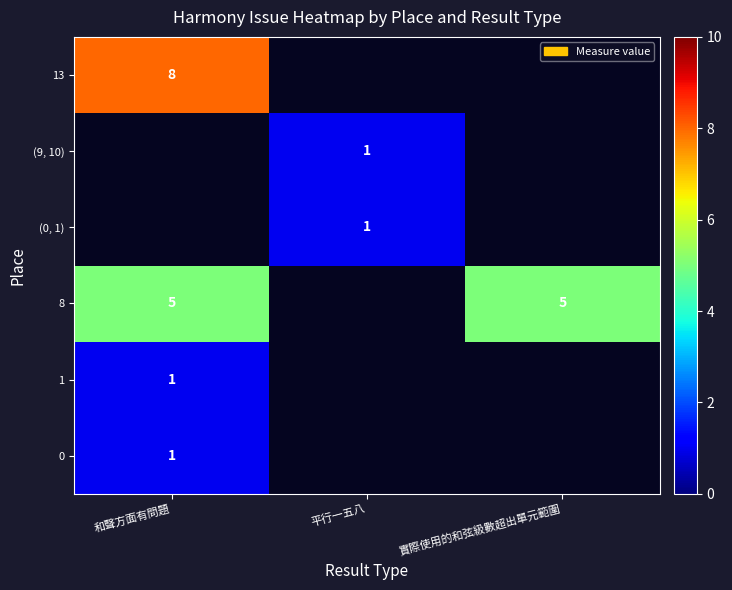

Which label corresponds to the largest value in the chart?

和聲方面有問題